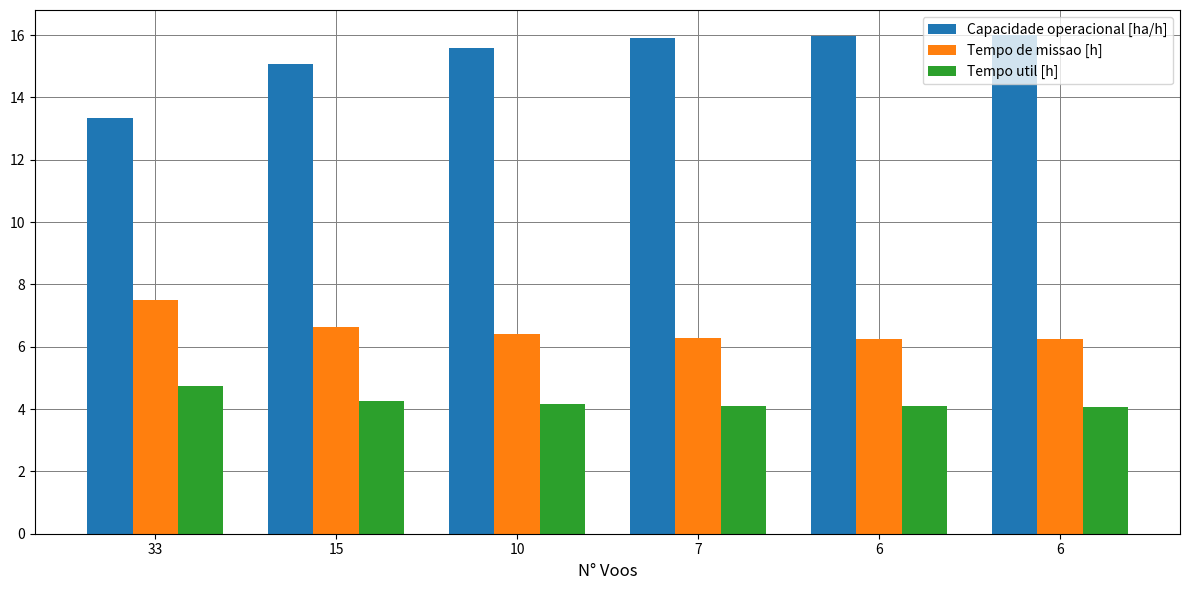

What are all the series names shown in the legend?

Capacidade operacional [ha/h], Tempo de missao [h], Tempo util [h]